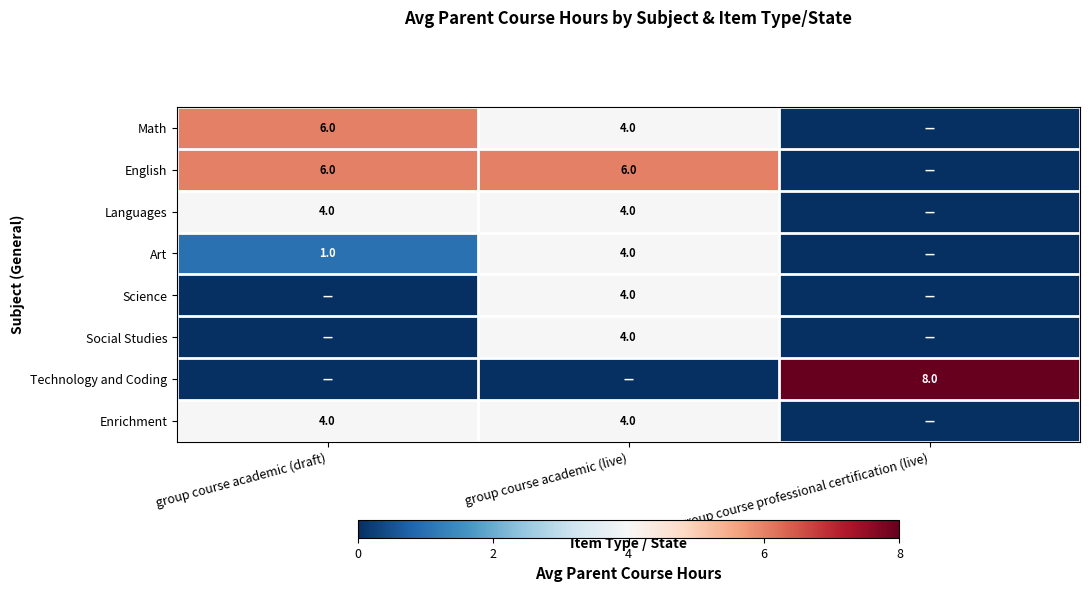

How many categories are shown in the chart?

3